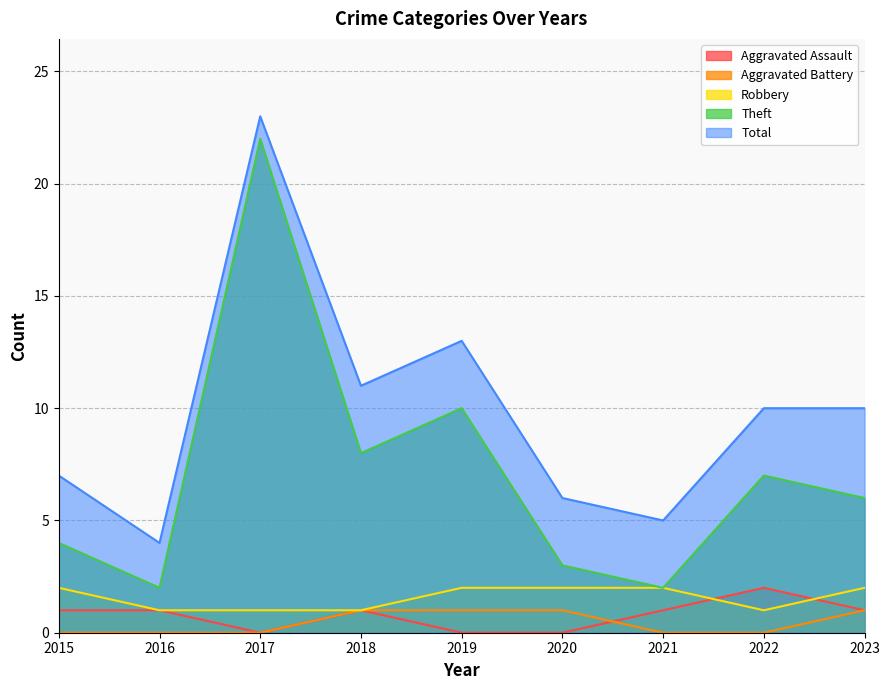

True or false: Total and Aggravated Battery intersect in this chart.

False